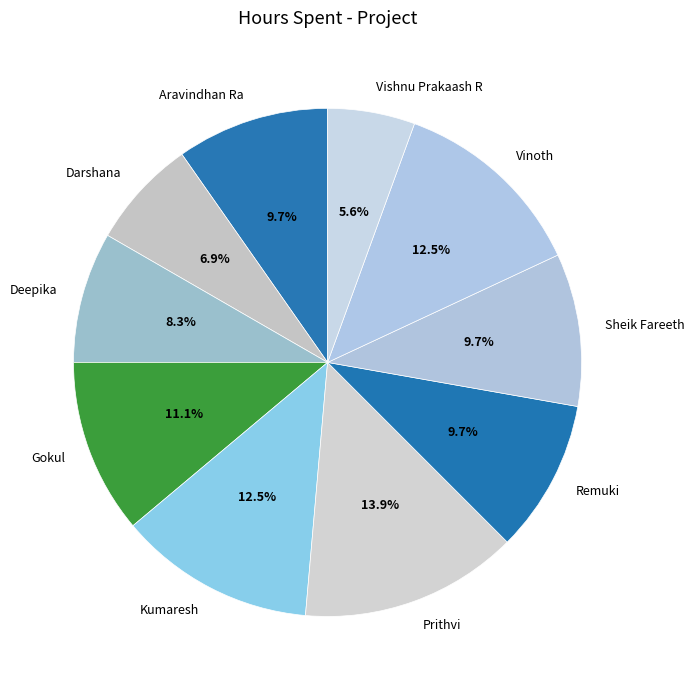

Which category has the biggest portion of the pie?

Prithvi